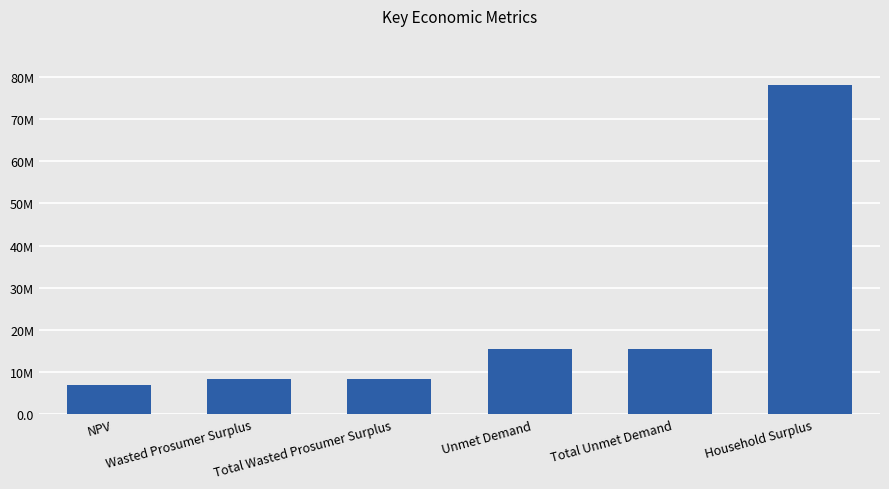

Does the chart contain any negative values?

No